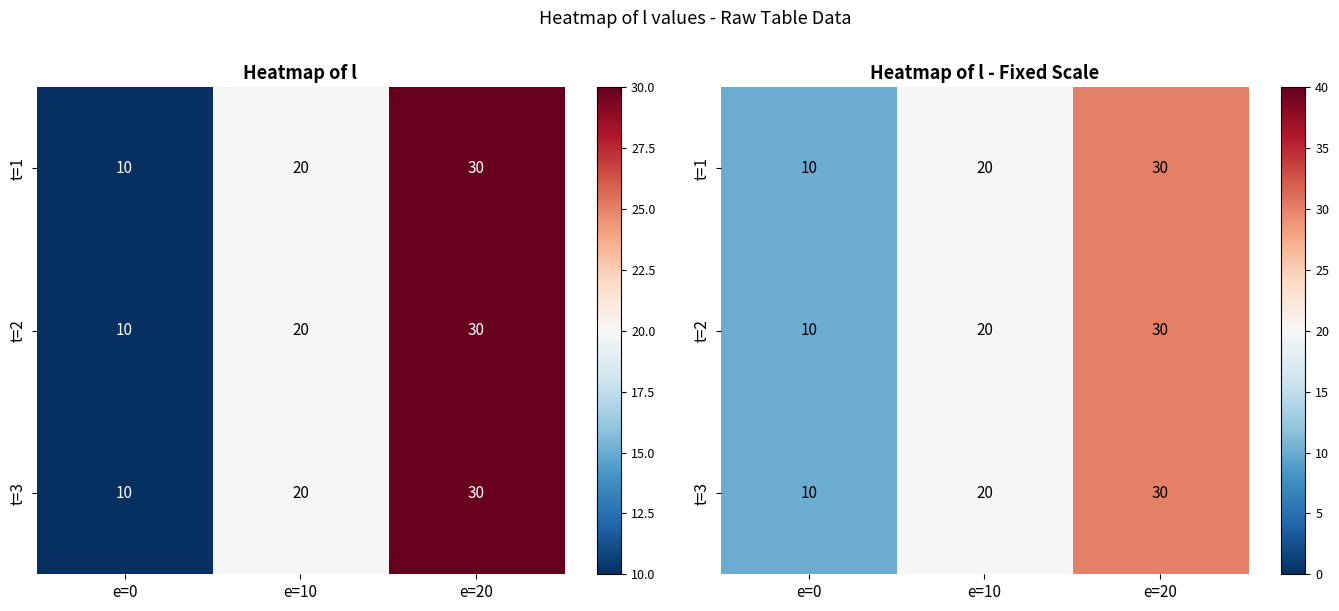

Is it true that t=3 equals 30 at e=20?

True